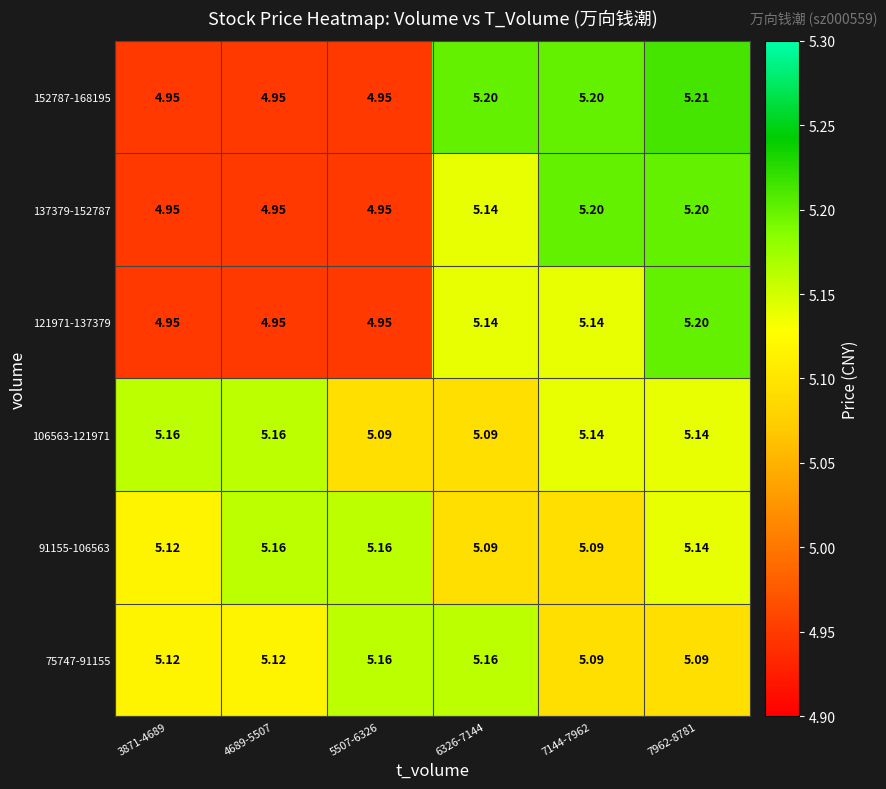

How many distinct data groups are displayed?

6